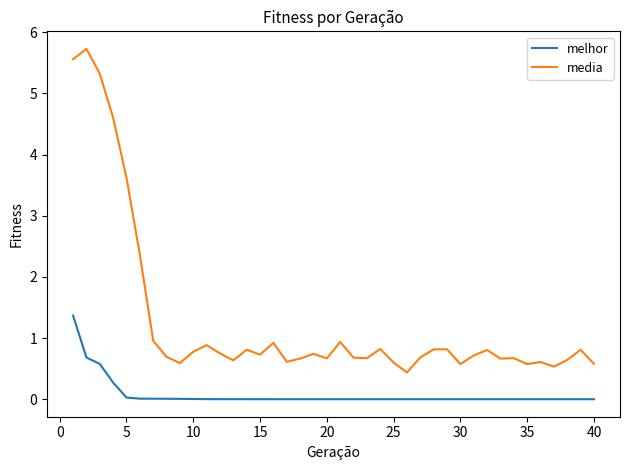

What is the difference between the maximum and minimum values in the media series?

5.3